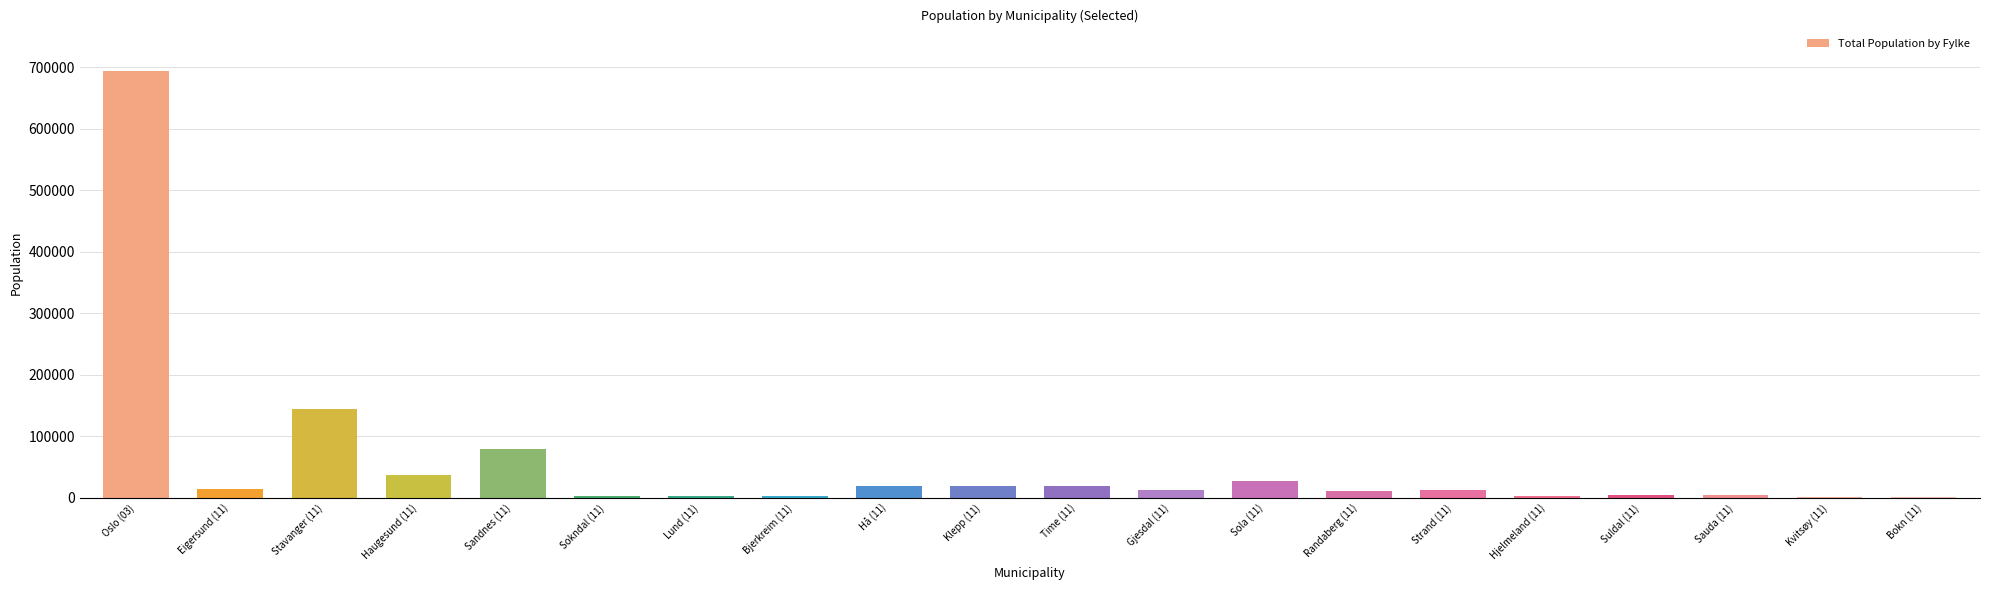

How many data points does each series have?

20